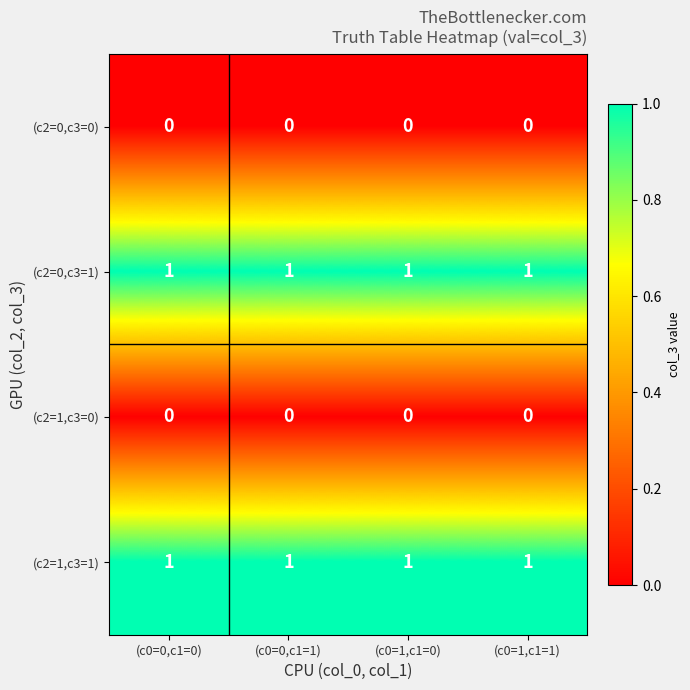

Is it true that (c2=0,c3=1) equals 2 at (c0=1,c1=1)?

False